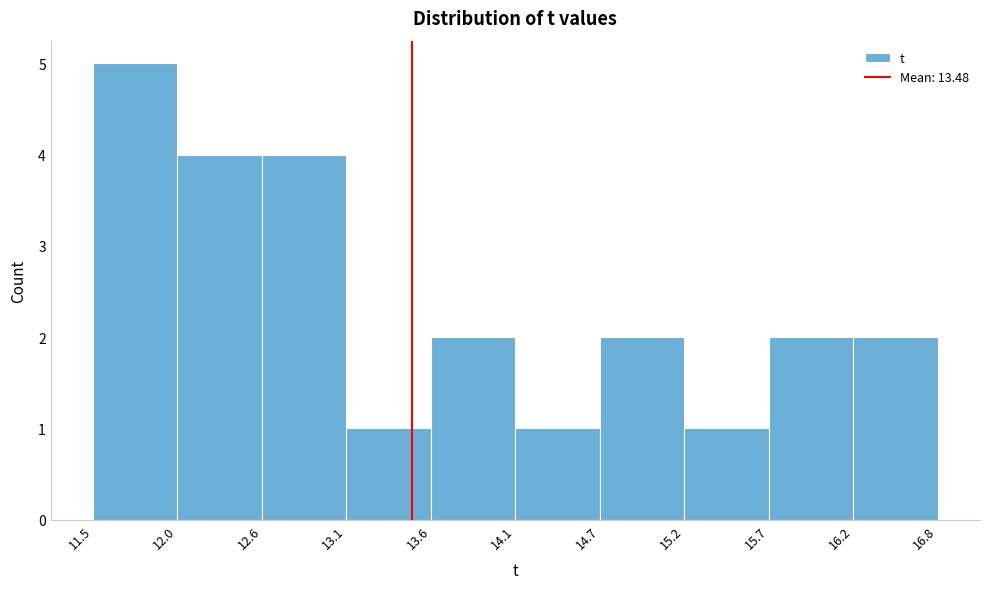

Reading left to right, list every bar in this chart as the range it spans on the x-axis followed by its height. The values are not printed on the chart, so give them approximately, as read against the axis.

11.5 to 12.0: 5
12.0 to 12.6: 4
12.6 to 13.1: 4
13.1 to 13.6: 1
13.6 to 14.1: 2
14.1 to 14.7: 1
14.7 to 15.2: 2
15.2 to 15.7: 1
15.7 to 16.2: 2
16.2 to 16.8: 2